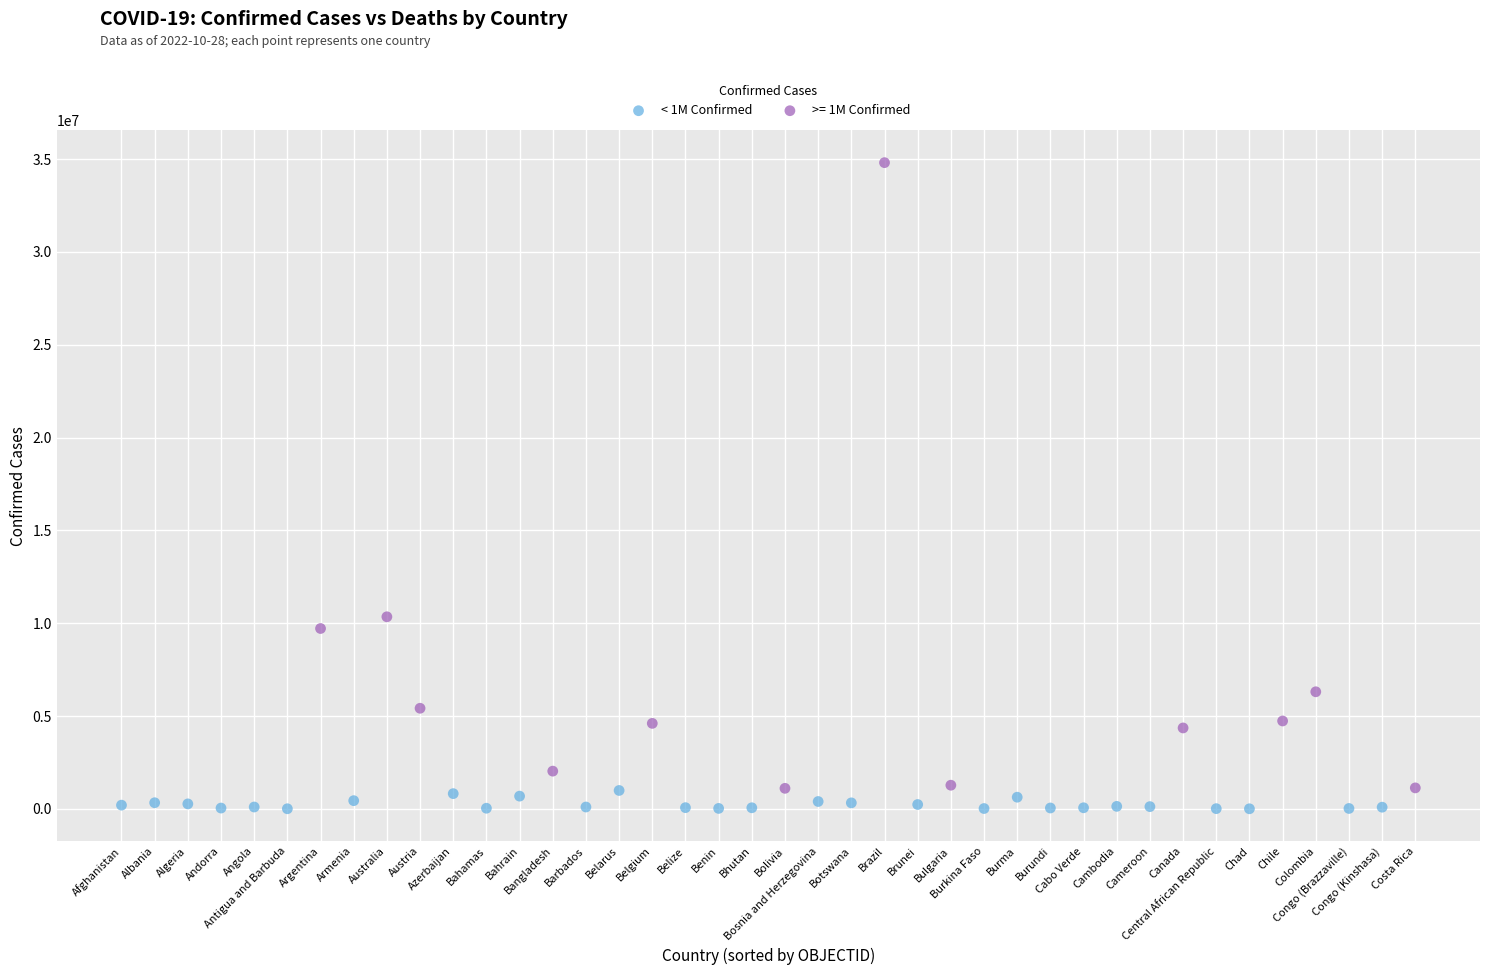

Which series has the widest spread of Y values?

>= 1M Confirmed